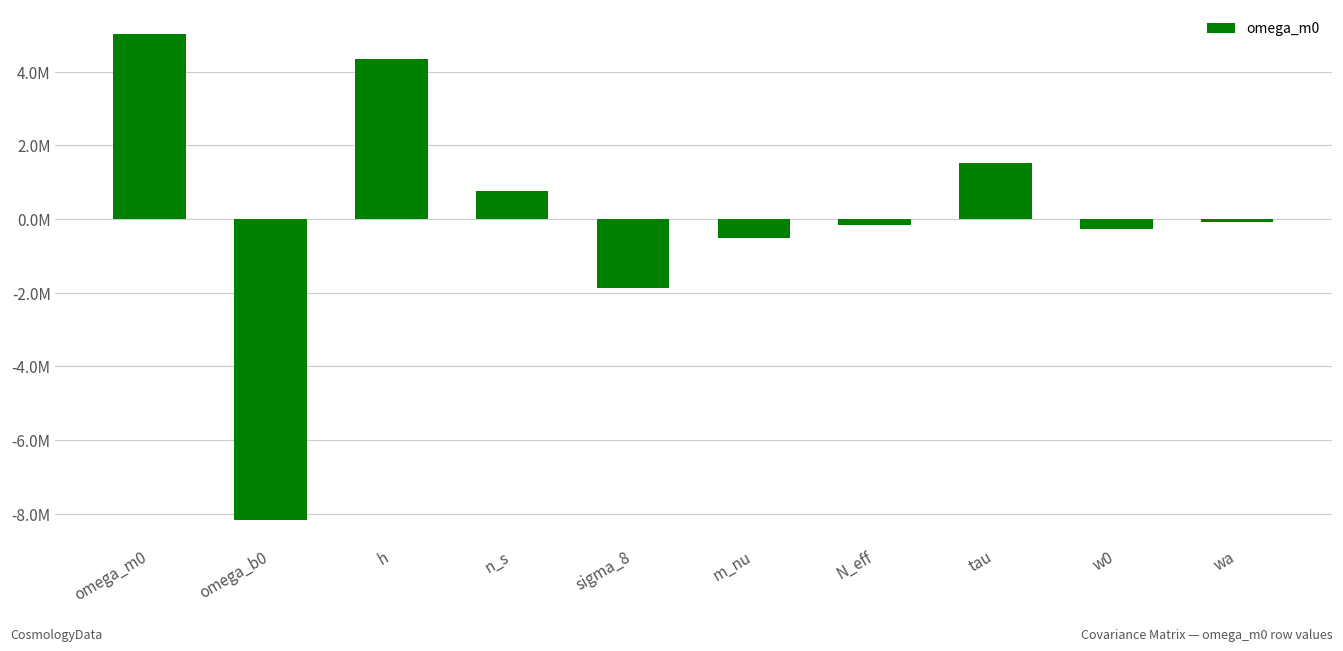

What is the difference between the values at N_eff and wa?

86164.8